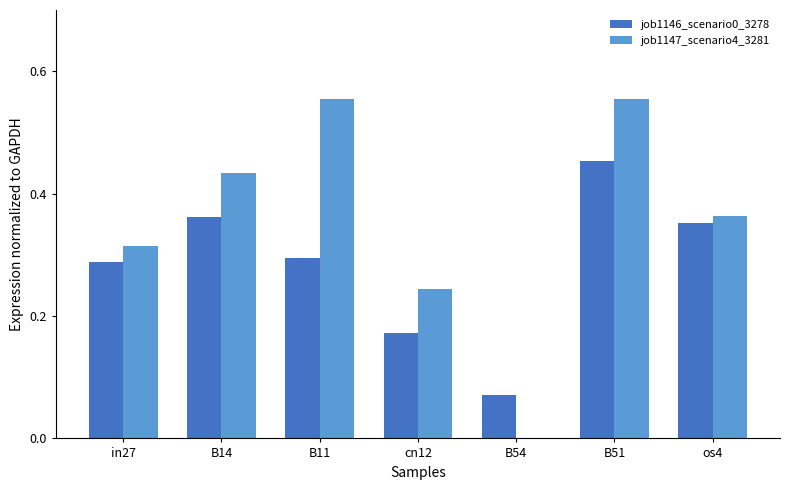

Is the value of job1147_scenario4_3281 at B54 greater than the value of job1146_scenario0_3278 at in27?

No